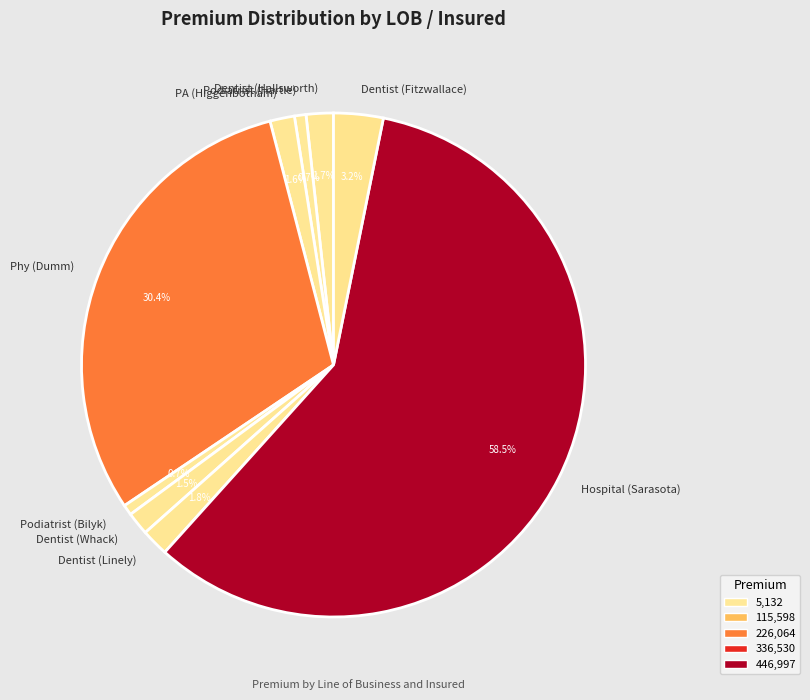

To the nearest percent, what portion does Podiatrist (Hartle) represent?

1%